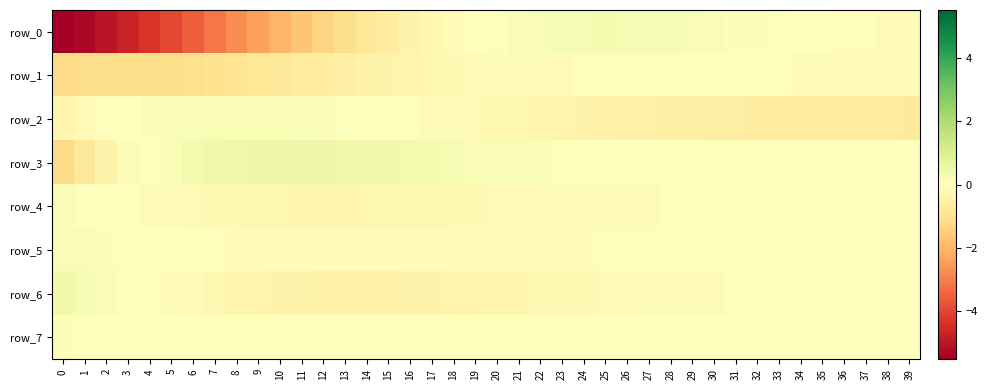

True or false: row_1 has a value of -1.2 at 3.

True